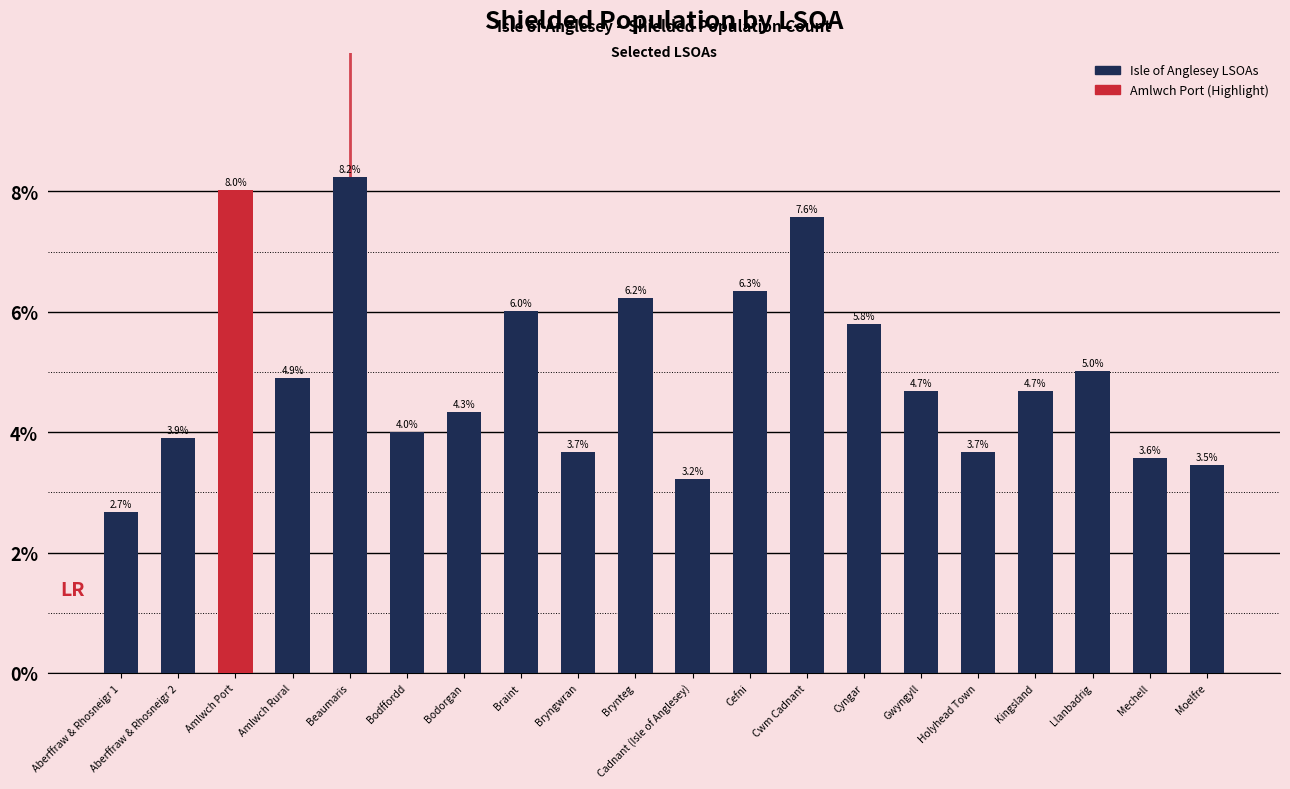

What is the change in value from Cefni to Mechell?

-2.8